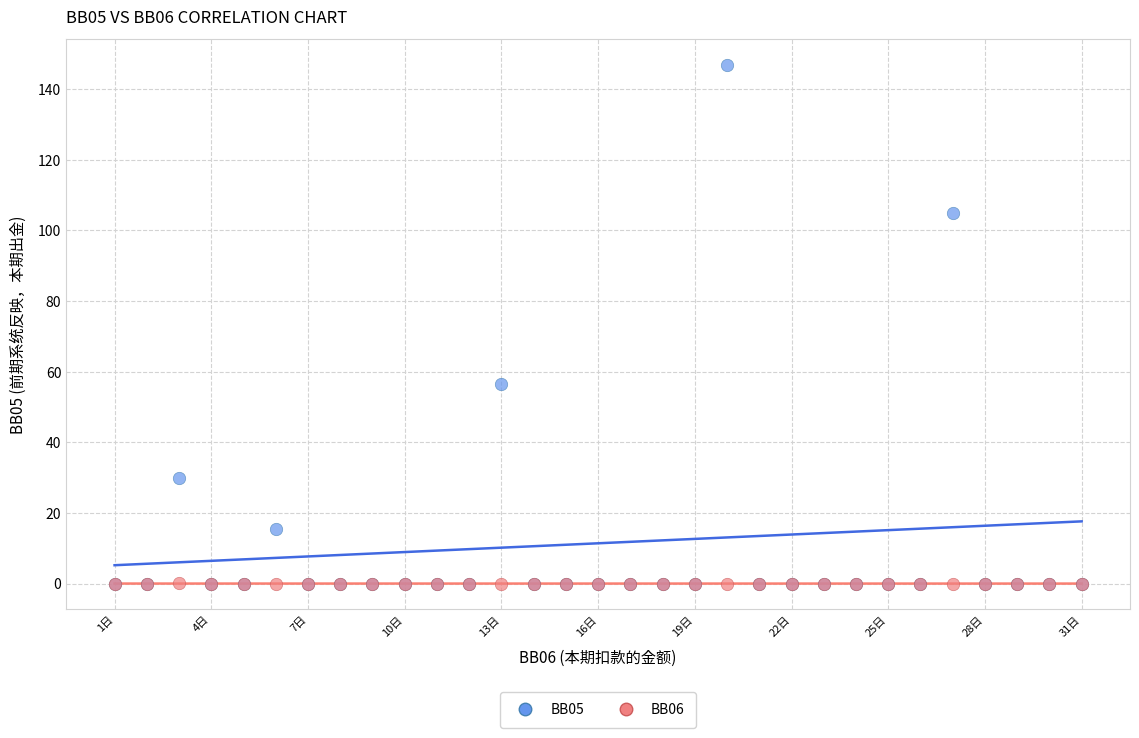

Which series has the largest Y range (max minus min)?

BB05